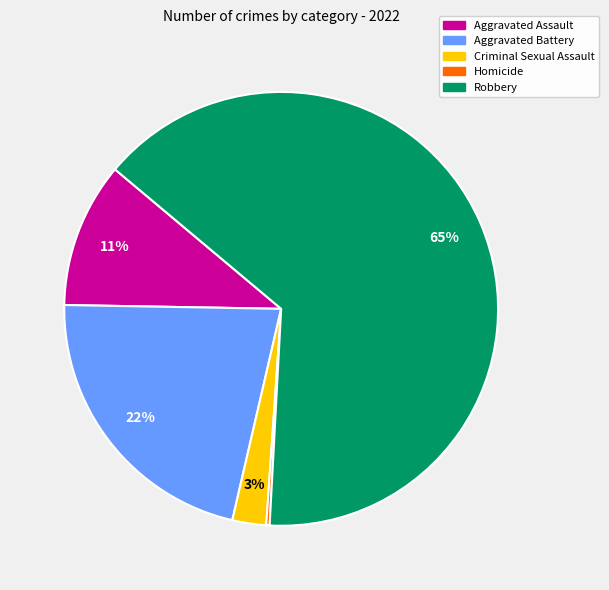

The Aggravated Battery slice represents 22% of the pie. True or false?

True